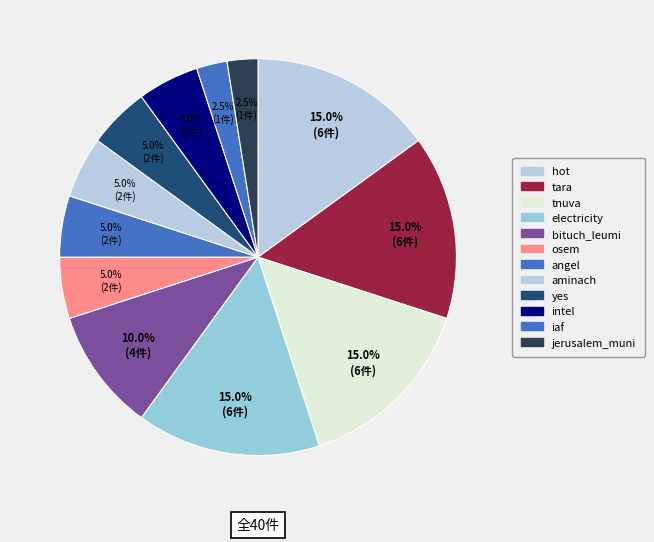

How much of the chart is everything except angel?

95.0%